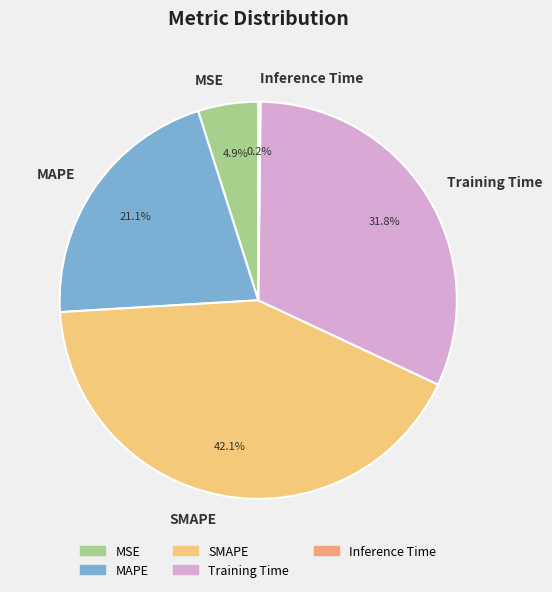

What percentage is NOT represented by MSE?

95.1%